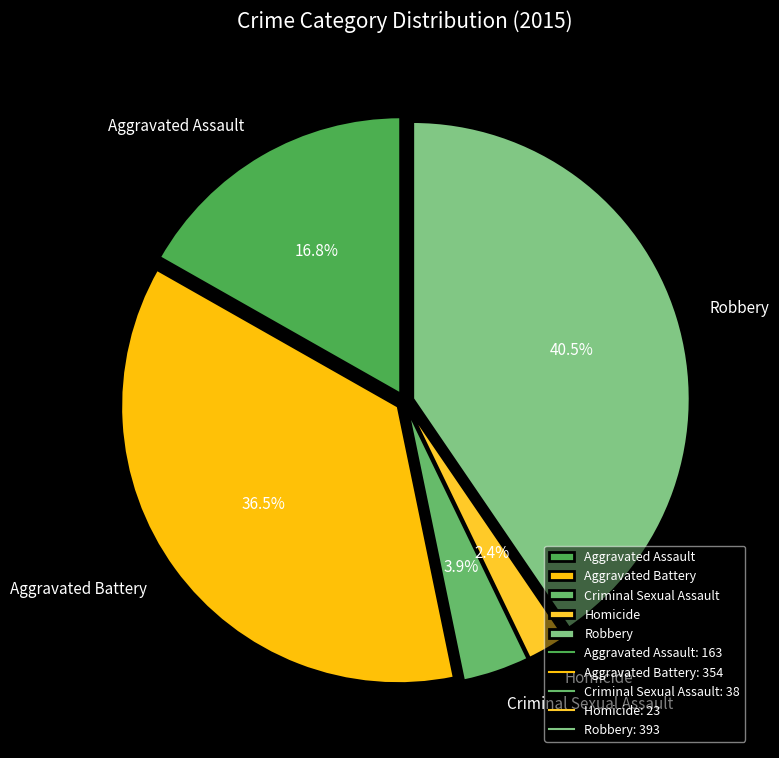

True or false: Aggravated Battery accounts for 43% of the total.

False